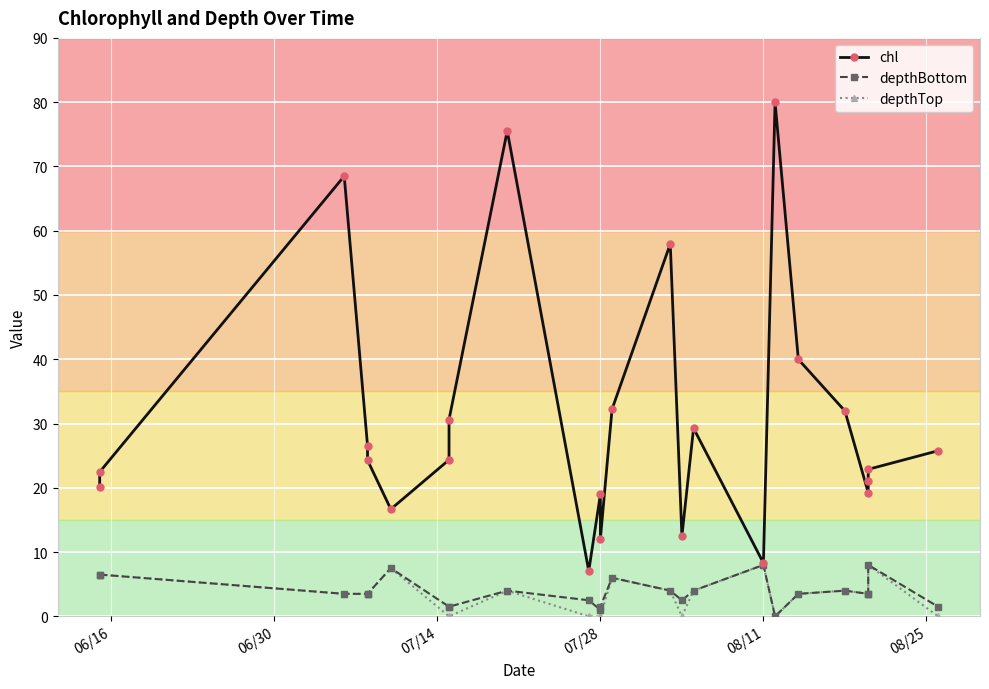

Is this an area chart (filled region under the line)?

No